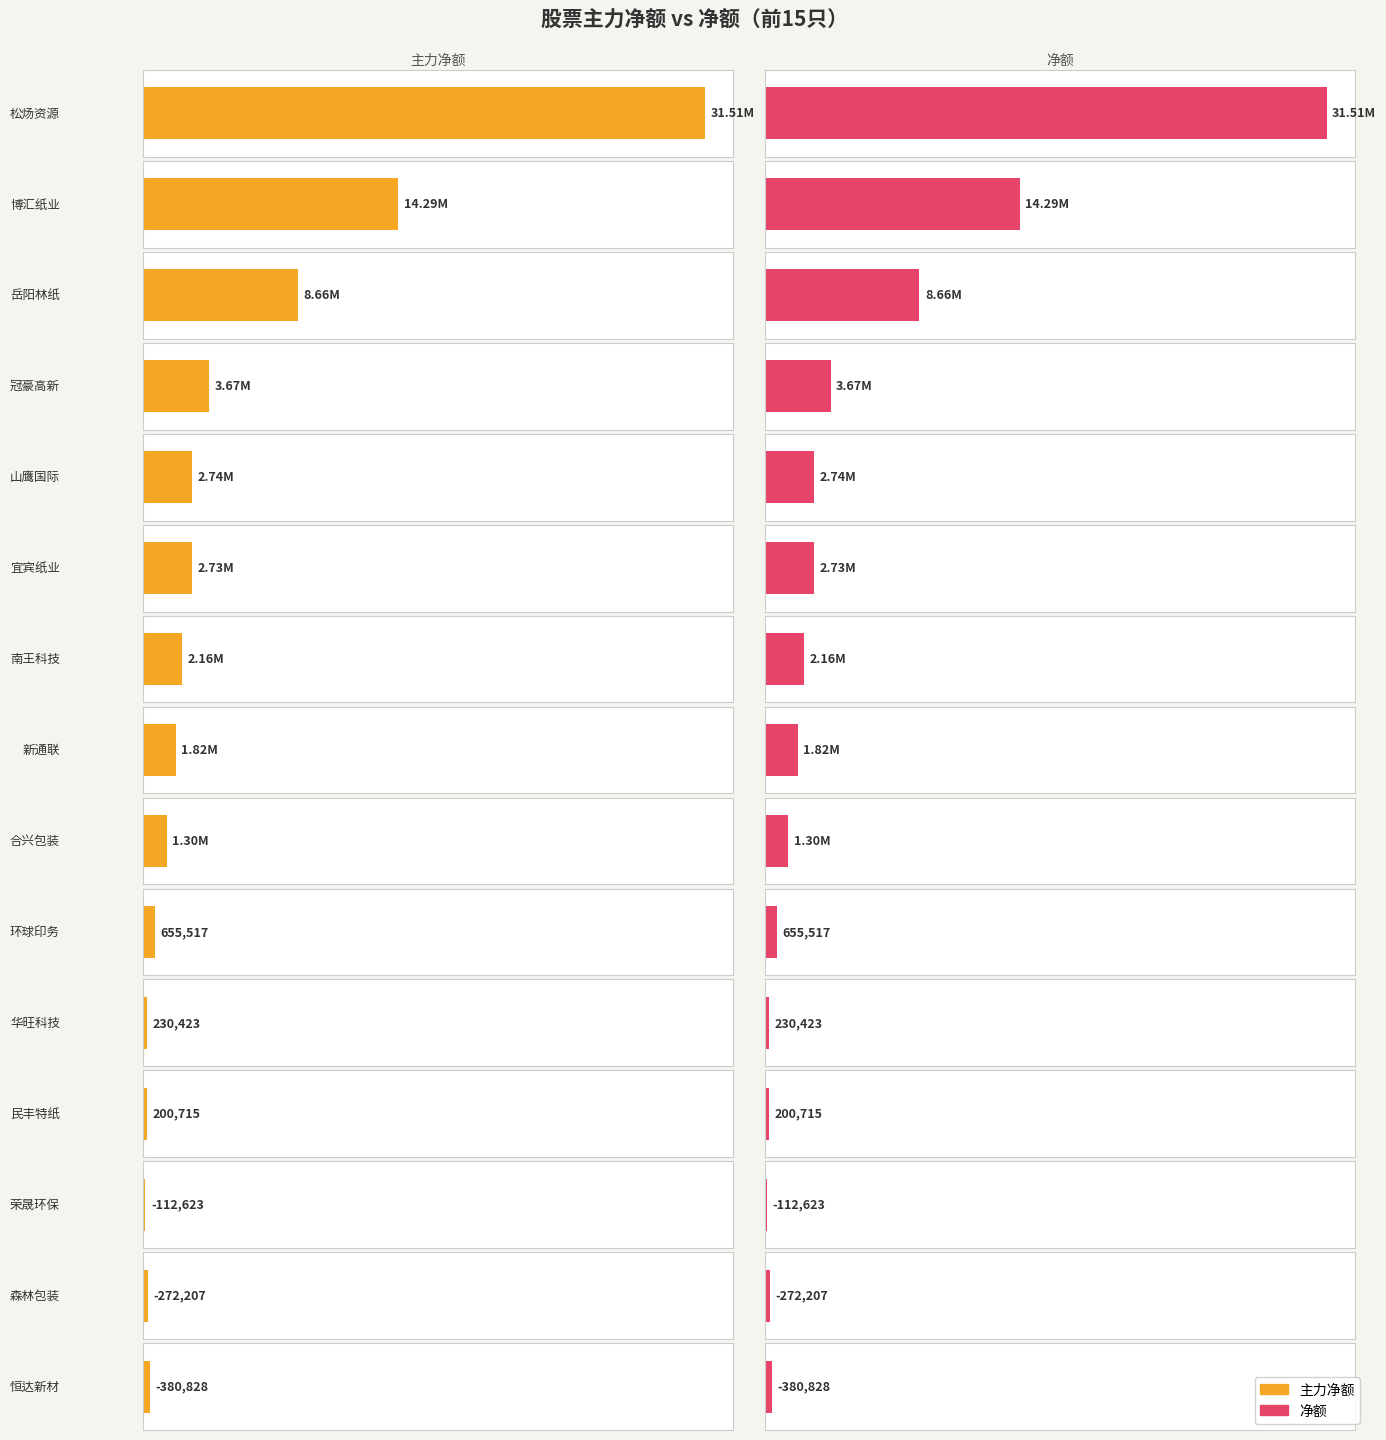

List the series in order of their peak value, lowest first.

主力净额, 净额